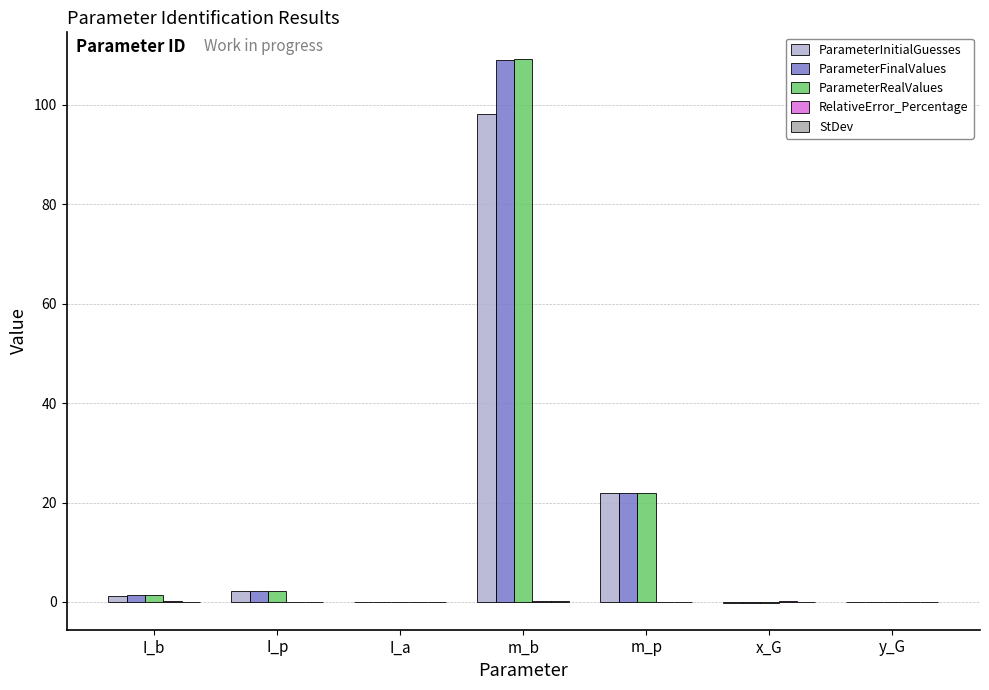

Reading right to left, transcribe all the data shown in this chart.

ParameterInitialGuesses: y_G=0.0	x_G=-0.1	m_p=21.9	m_b=98.2	I_a=0.0	I_p=2.2	I_b=1.2
ParameterFinalValues: y_G=-0.0	x_G=-0.1	m_p=21.9	m_b=109.0	I_a=0.0	I_p=2.2	I_b=1.3
ParameterRealValues: y_G=0.0	x_G=-0.1	m_p=21.9	m_b=109.1	I_a=0.0	I_p=2.2	I_b=1.3
RelativeError_Percentage: y_G=0.0	x_G=0.1	m_p=0.0	m_b=0.1	I_a=0.0	I_p=0.0	I_b=0.2
StDev: y_G=0.0	x_G=0.0	m_p=0.0	m_b=0.2	I_a=0.0	I_p=0.0	I_b=0.0